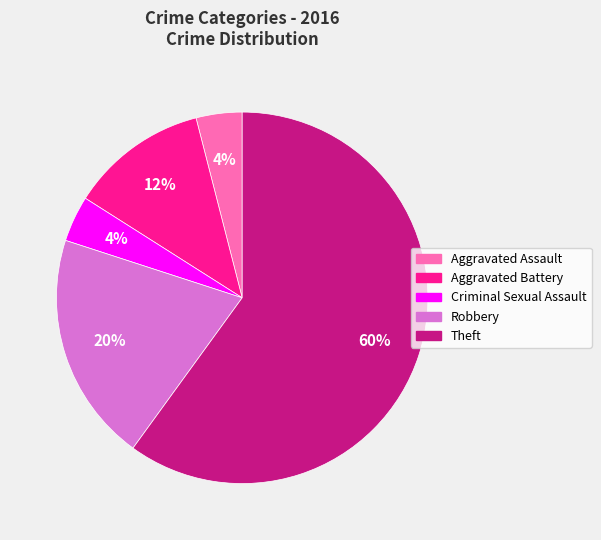

Is there a majority slice in this chart?

Yes